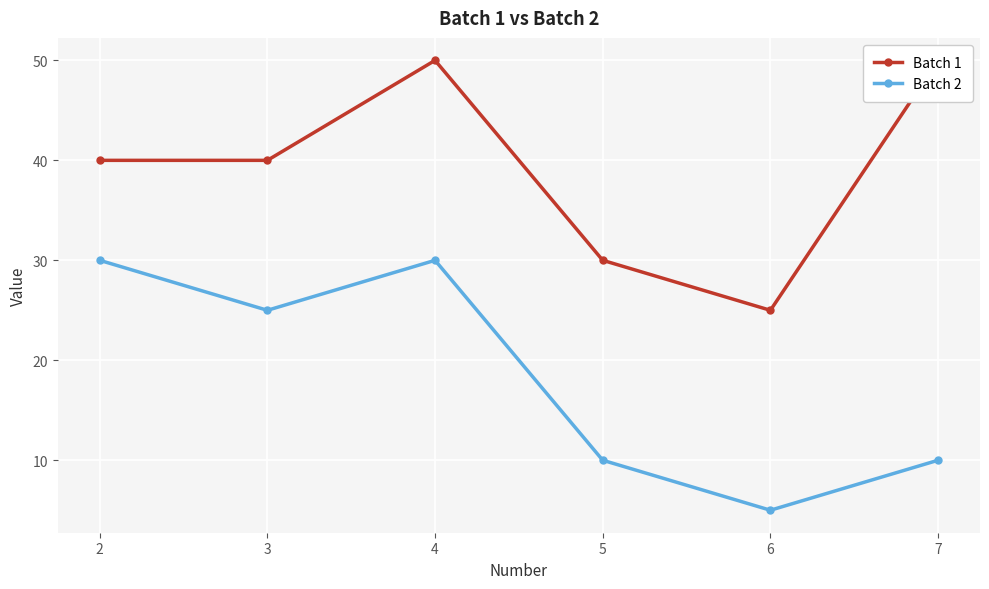

List the series in order of their peak value, highest first.

Batch 1, Batch 2